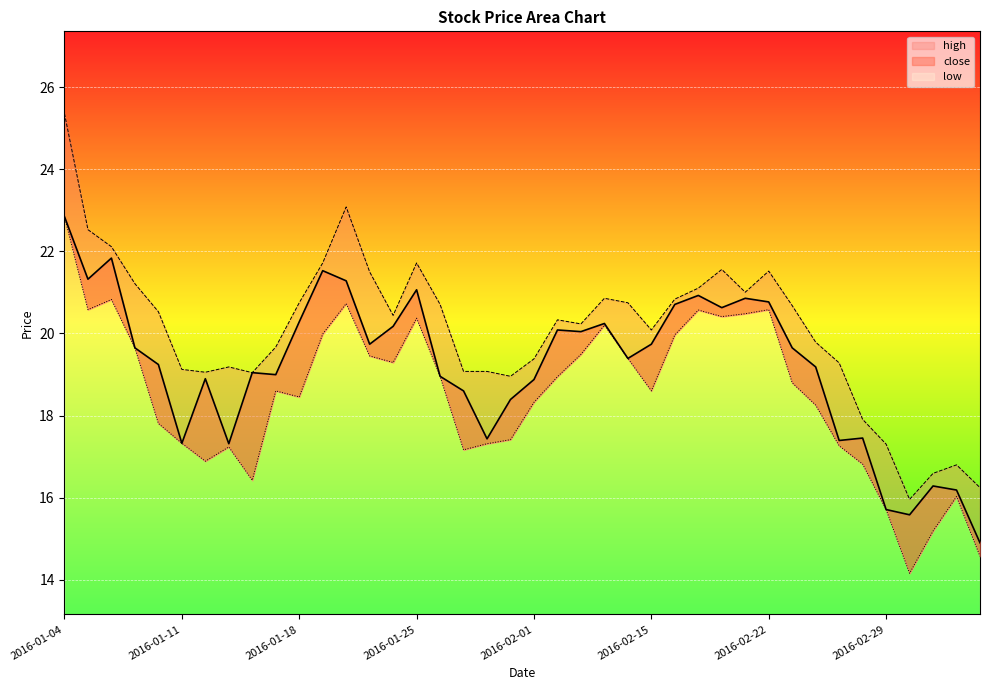

True or false: low and close cross at least once.

False